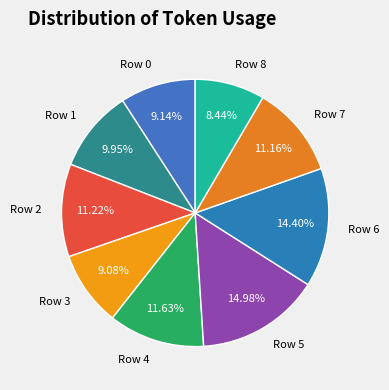

What percentage do Row 1 and Row 3 together represent?

19.0%